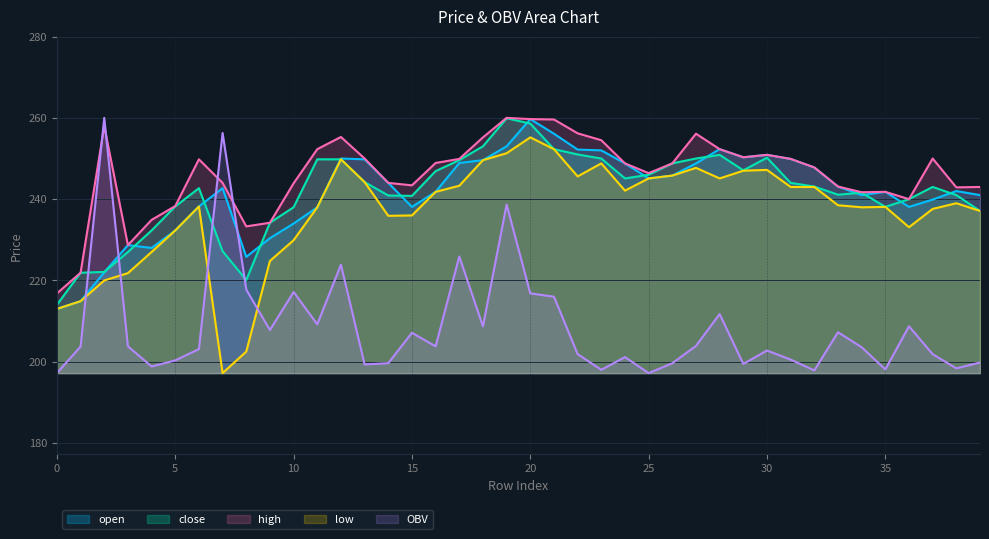

The value of OBV at 35 is 198.1. True or false?

True